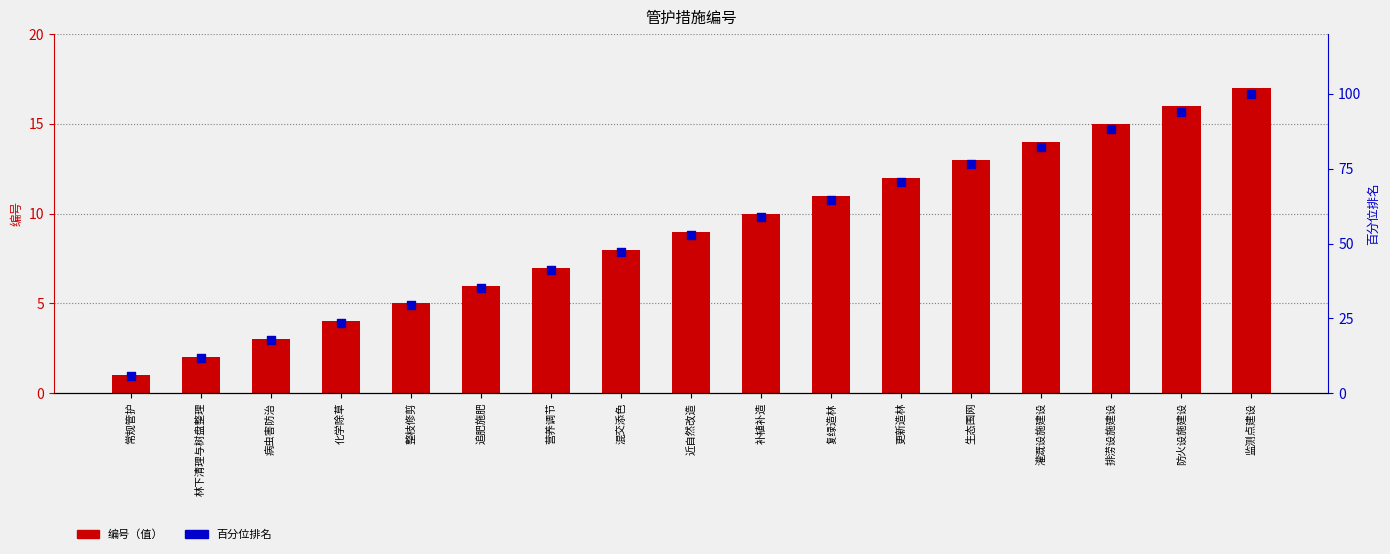

Which series has the largest total across all categories?

百分位排名